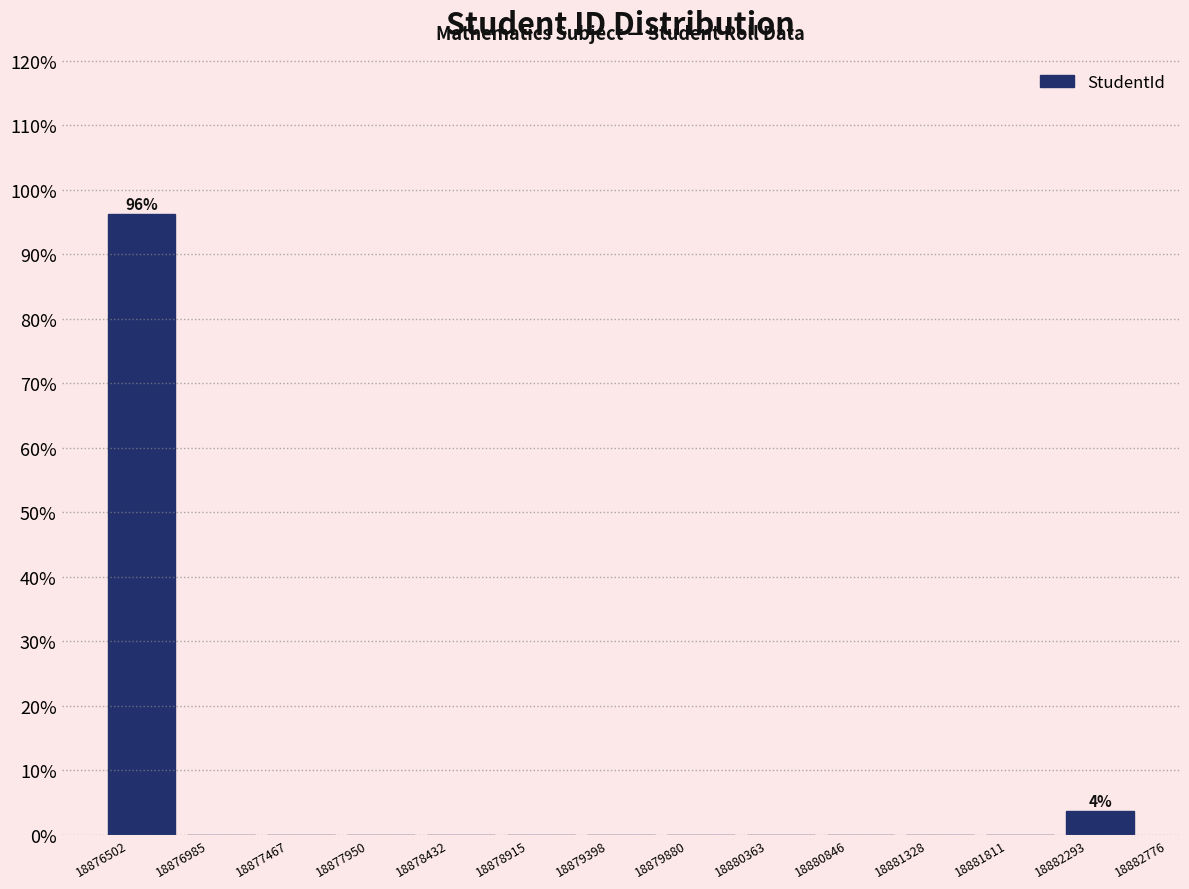

Over which range of the x-axis is the bar tallest?

18876502 to 18876985